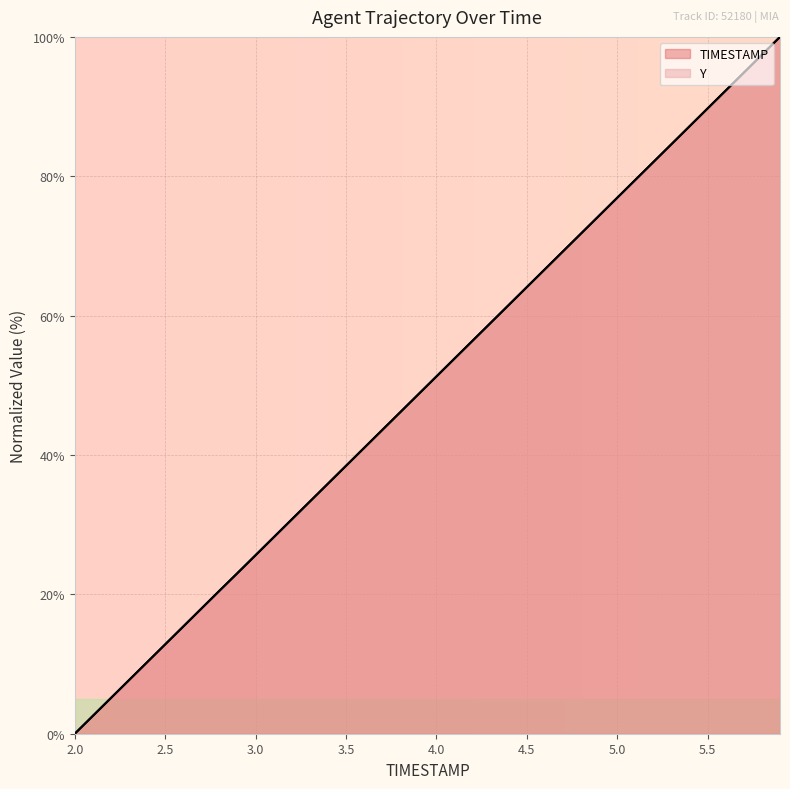

List the series in order of their overall mean, lowest first.

Y, TIMESTAMP